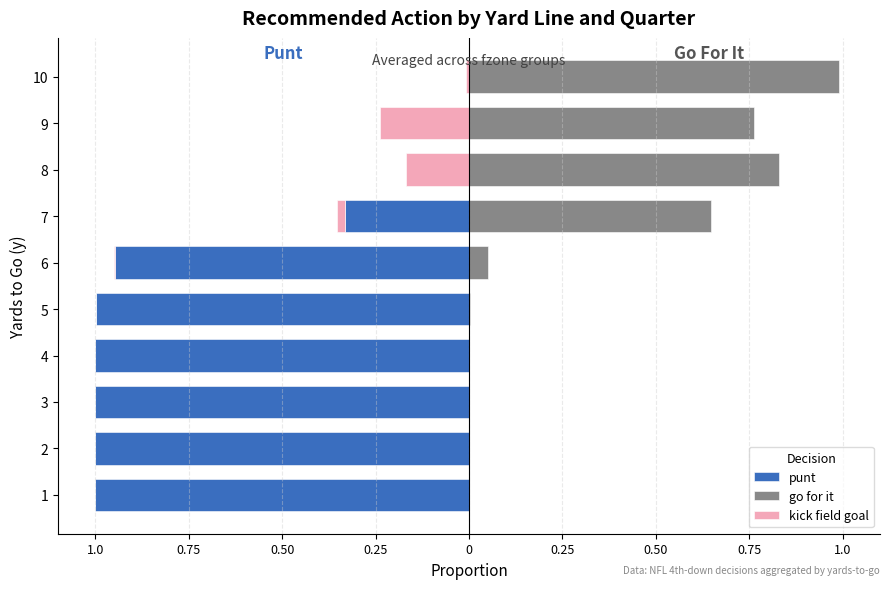

What is the difference between the maximum and minimum values in the punt series?

1.0